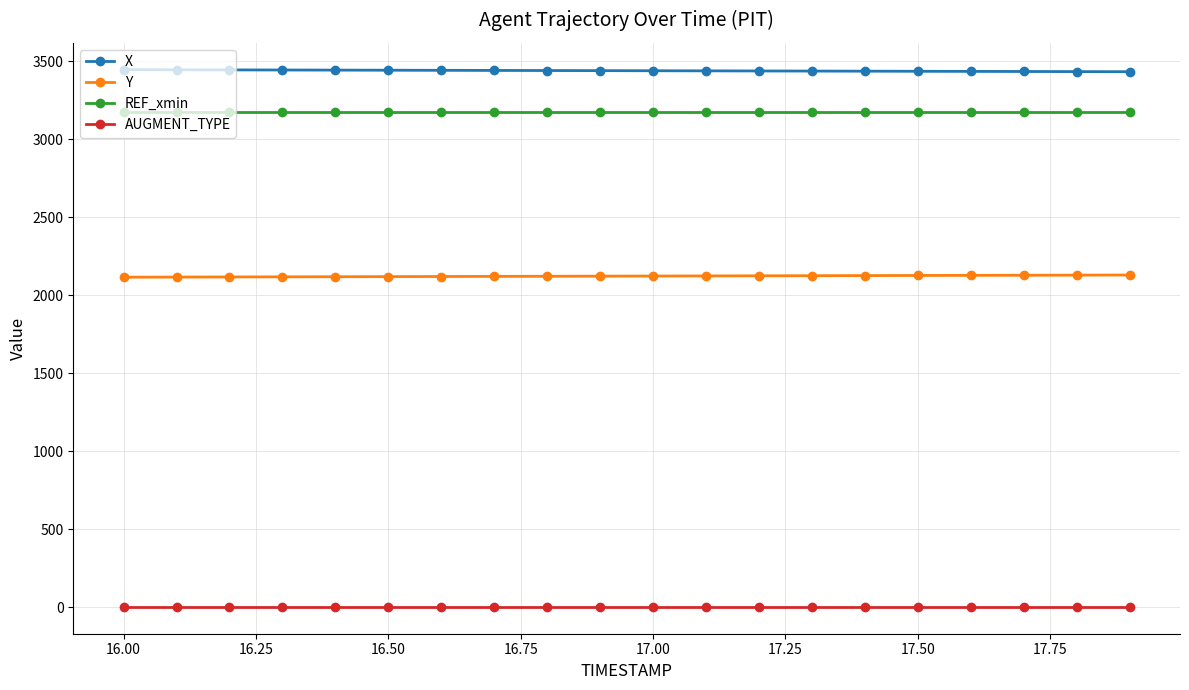

Which series has the largest total across all categories?

X